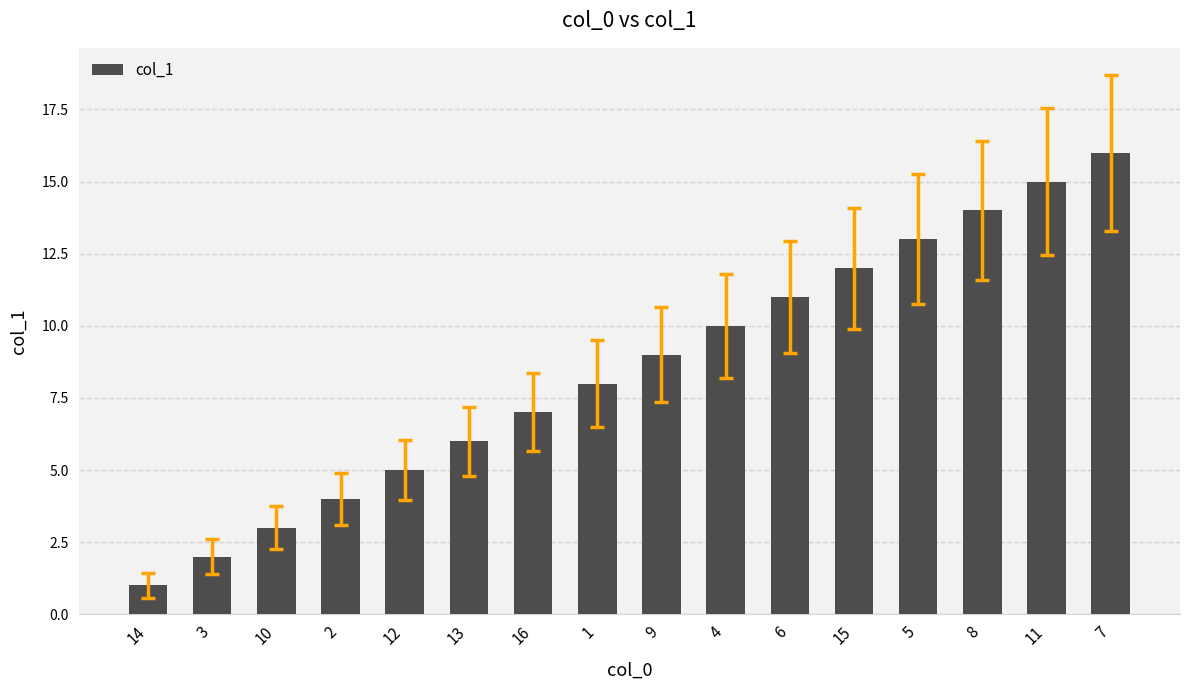

What is the difference between the maximum and minimum values?

15